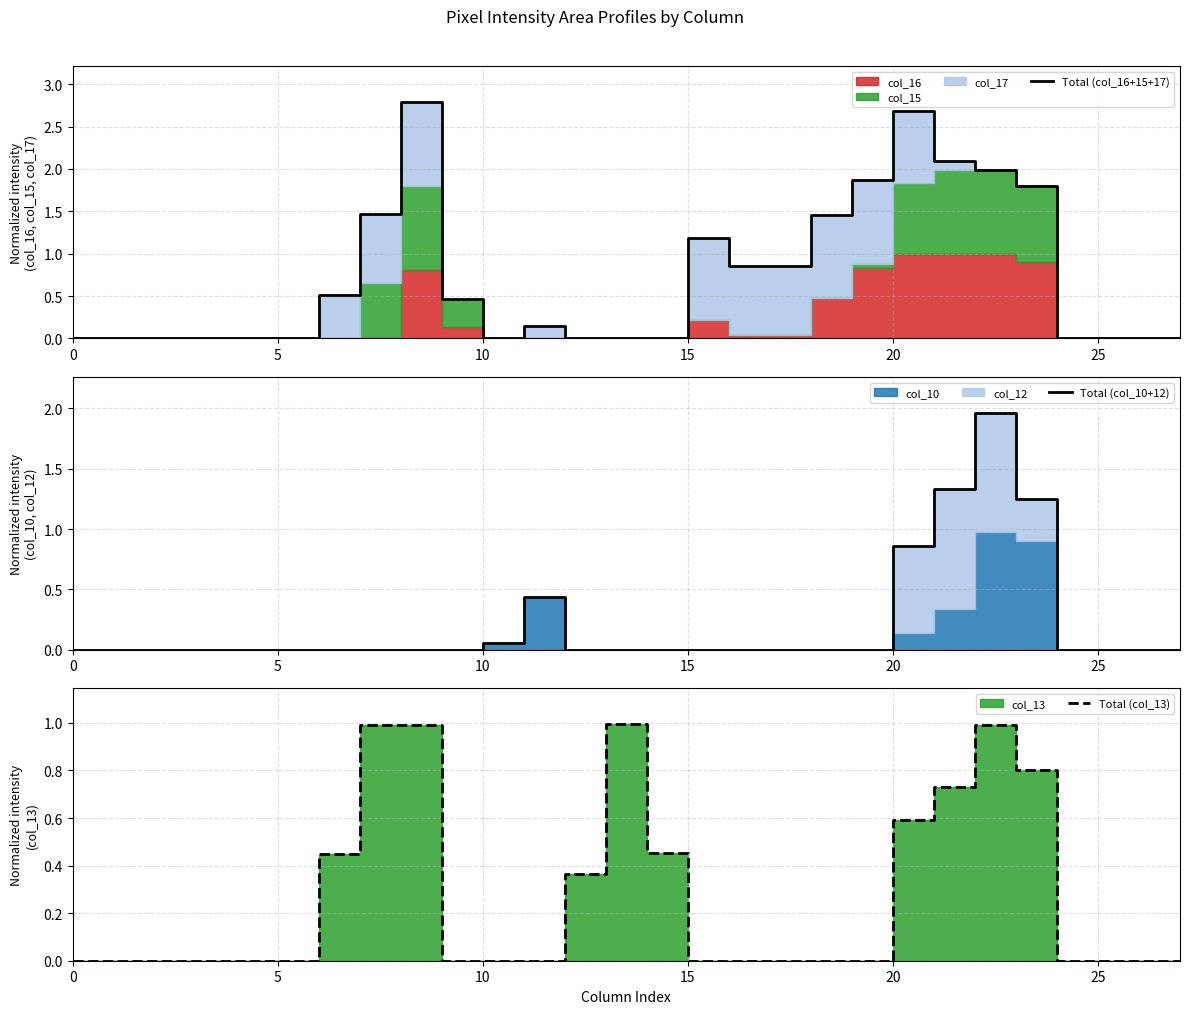

In Total (col_13), how many points are higher than both neighbors (excluding endpoints)?

2